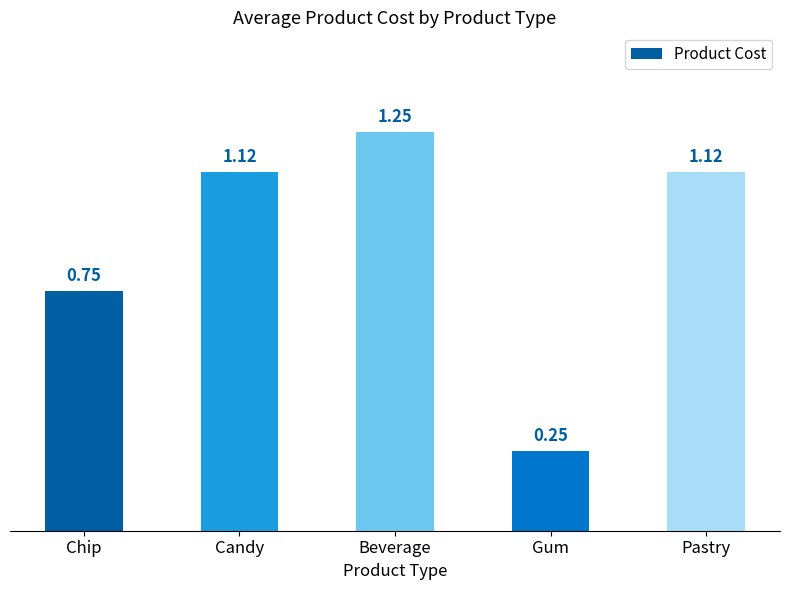

What is the sum of all values?

4.5